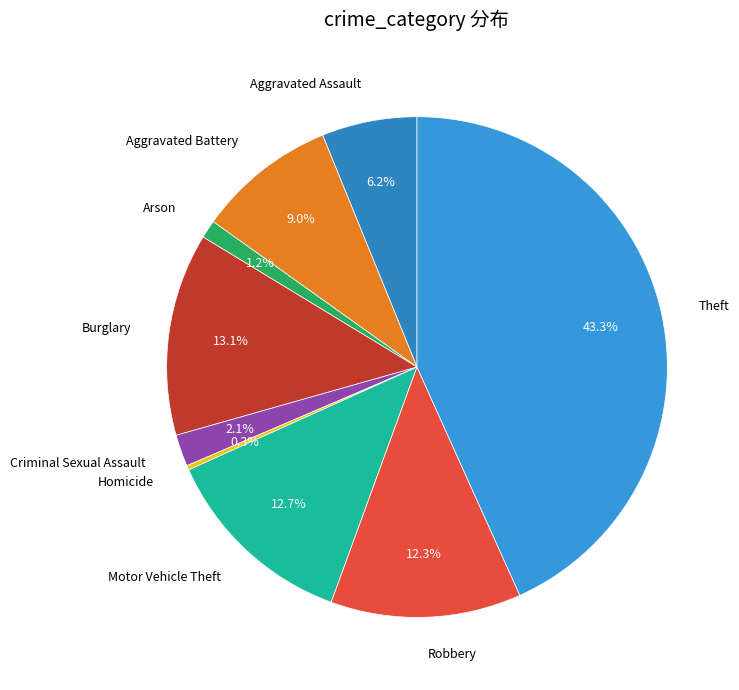

The Burglary slice represents 6% of the pie. True or false?

False